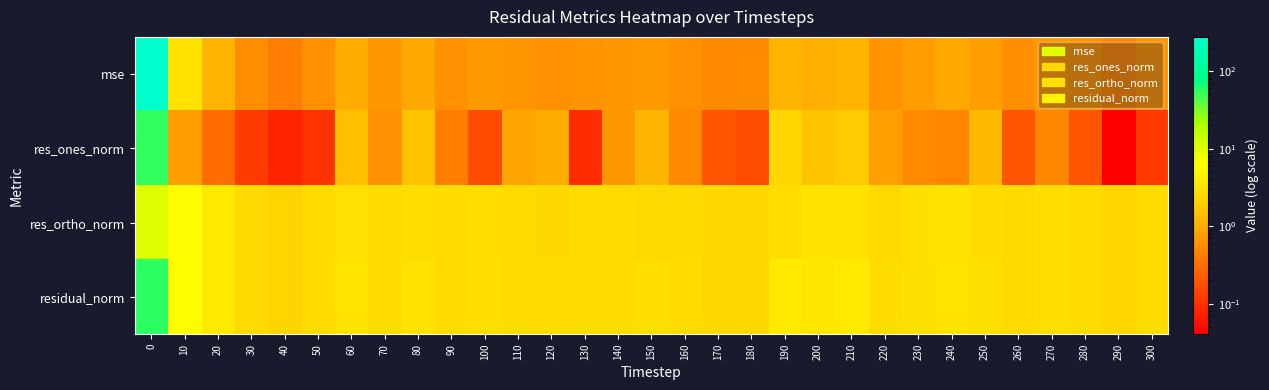

Reading left to right, extract all data points from this chart.

mse: 0=276.7	10=3.1	20=1.2	30=0.6	40=0.4	50=0.6	60=1.0	70=0.7	80=0.9	90=0.6	100=0.7	110=0.7	120=0.6	130=0.6	140=0.7	150=0.7	160=0.6	170=0.5	180=0.5	190=1.2	200=1.1	210=1.2	220=0.6	230=0.7	240=1.0	250=0.8	260=0.6	270=0.7	280=0.7	290=0.5	300=0.6
res_ones_norm: 0=54.3	10=0.8	20=0.3	30=0.1	40=0.1	50=0.1	60=1.4	70=0.6	80=1.5	90=0.4	100=0.2	110=0.9	120=1.0	130=0.1	140=0.7	150=1.2	160=0.5	170=0.2	180=0.2	190=2.3	200=1.6	210=1.8	220=0.8	230=0.5	240=0.5	250=1.3	260=0.2	270=0.5	280=0.2	290=0.0	300=0.1
res_ortho_norm: 0=9.9	10=5.8	20=3.6	30=2.5	40=2.1	50=2.6	60=3.0	70=2.6	80=2.8	90=2.5	100=2.8	110=2.5	120=2.4	130=2.6	140=2.6	150=2.5	160=2.5	170=2.4	180=2.4	190=2.8	200=3.0	210=3.1	220=2.5	230=2.8	240=3.2	250=2.6	260=2.5	270=2.7	280=2.7	290=2.3	300=2.6
residual_norm: 0=55.2	10=5.8	20=3.6	30=2.5	40=2.1	50=2.6	60=3.3	70=2.7	80=3.1	90=2.6	100=2.8	110=2.7	120=2.6	130=2.6	140=2.7	150=2.8	160=2.6	170=2.4	180=2.4	190=3.6	200=3.4	210=3.6	220=2.6	230=2.9	240=3.3	250=2.9	260=2.5	270=2.8	280=2.7	290=2.3	300=2.6